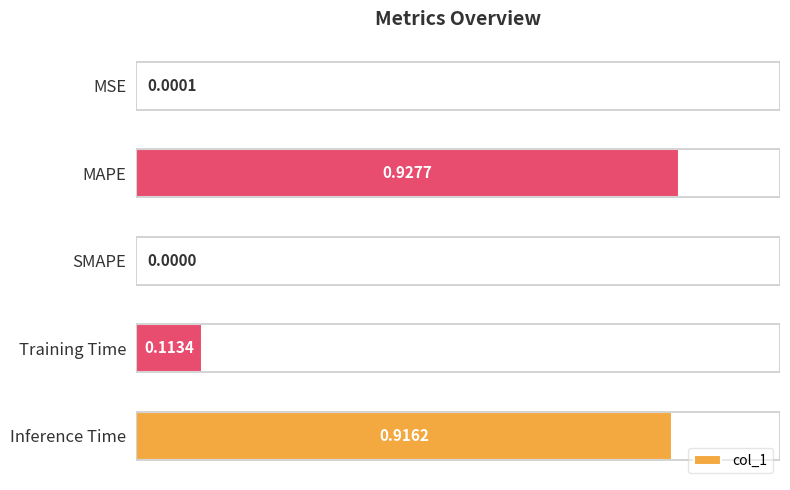

Are the bars horizontal?

Yes